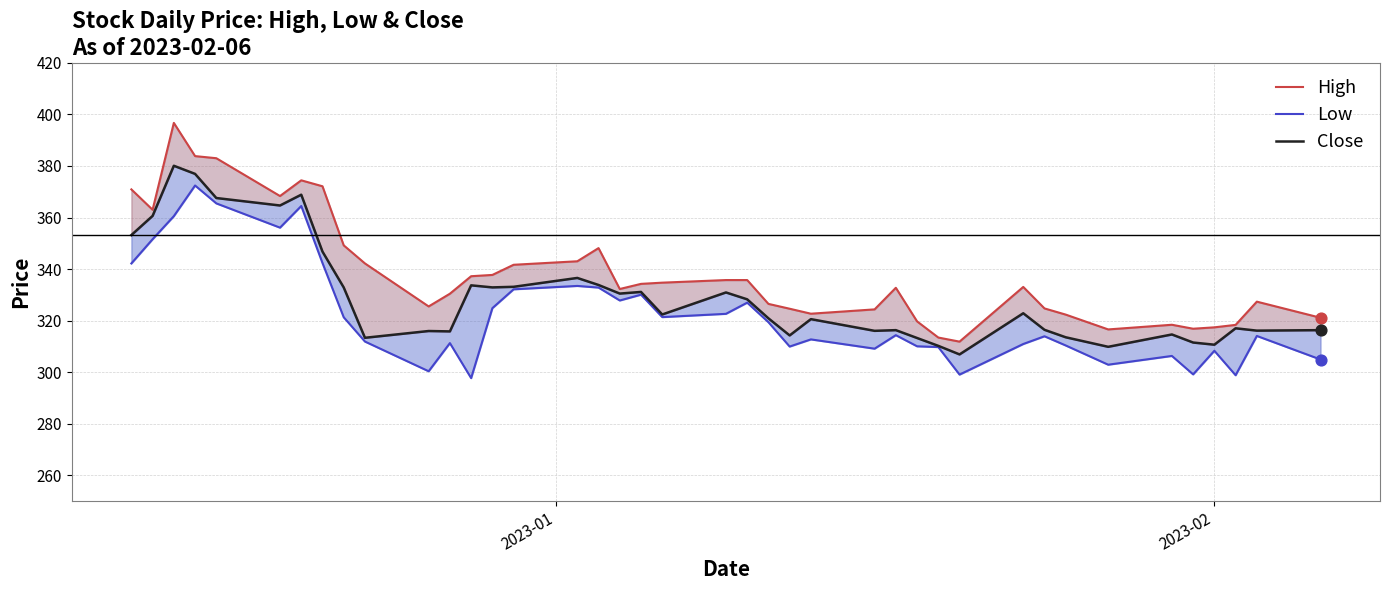

Which series reaches the minimum Y coordinate?

Low